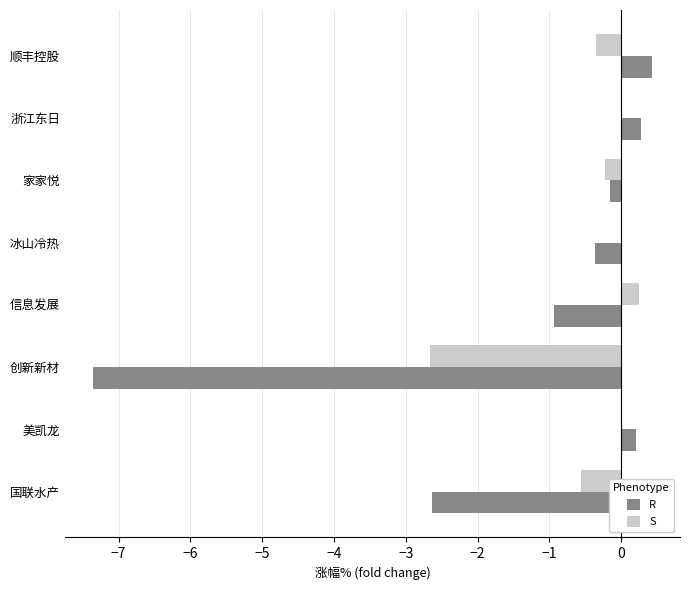

What is the total value across all series at 信息发展?

-0.7